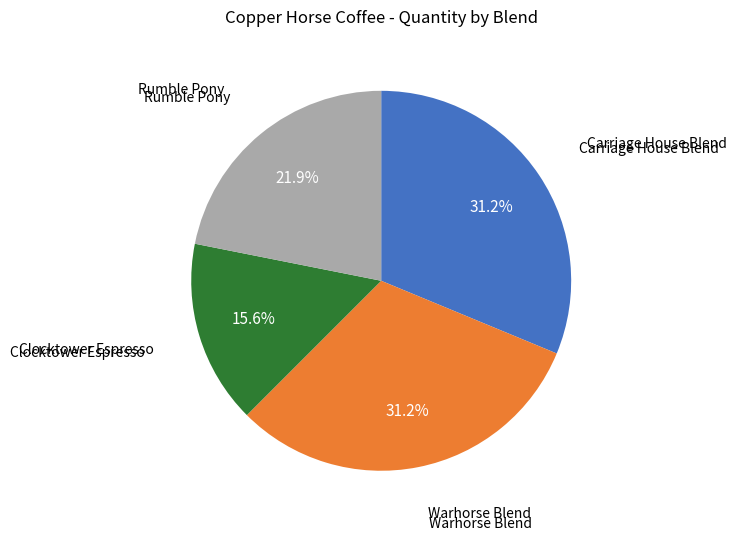

Is there any slice that represents more than half of the pie?

No